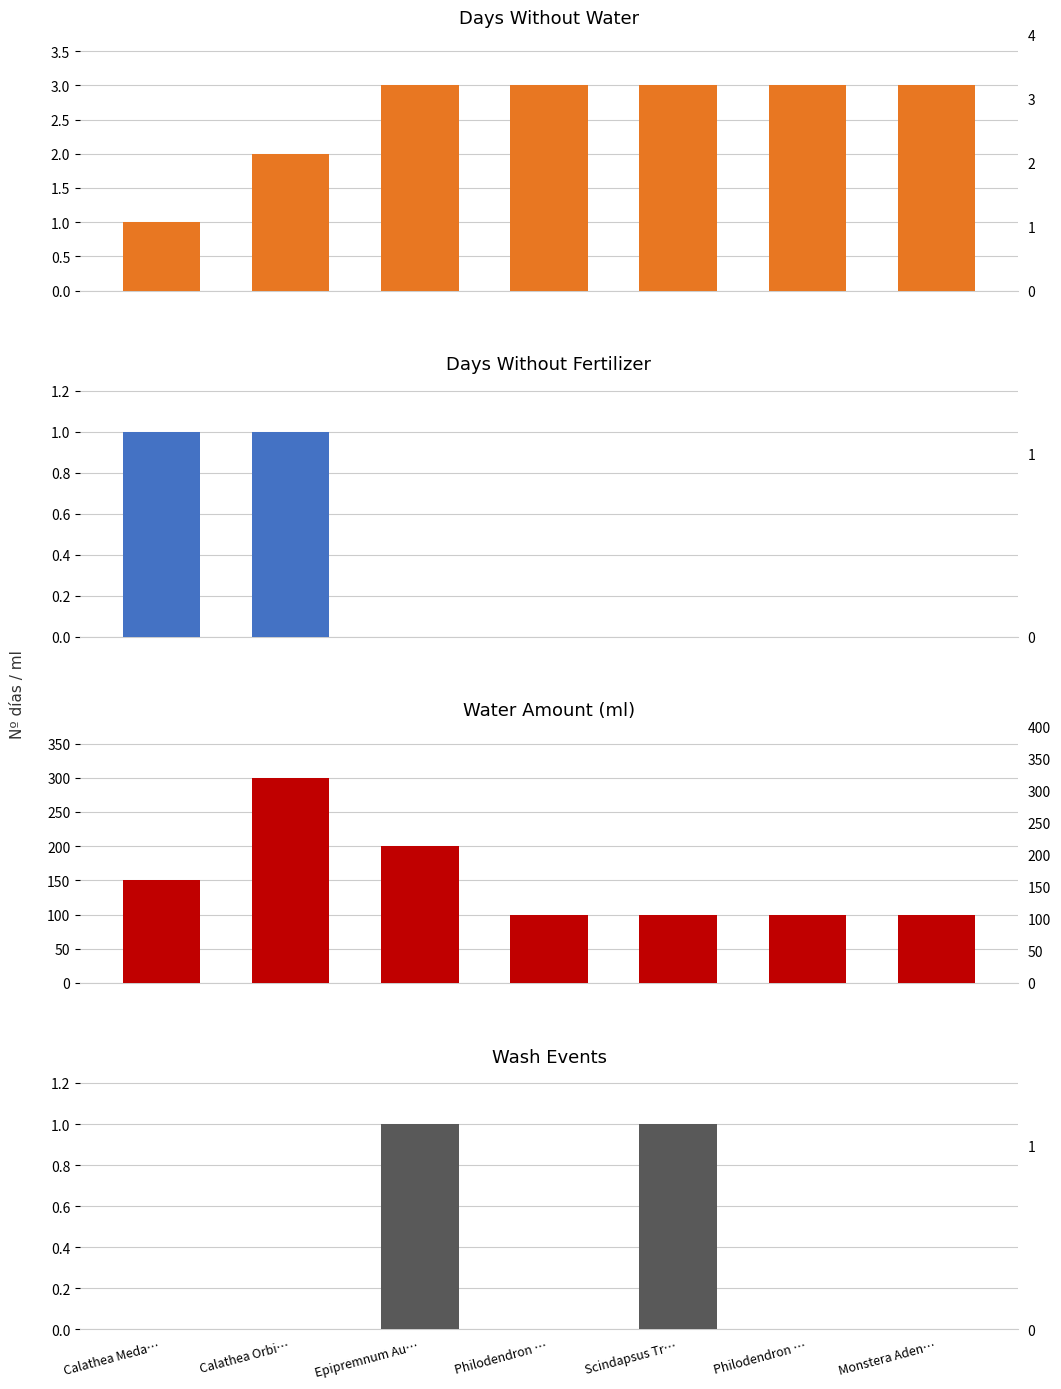

Reading left to right, what are all the values shown in this chart?

Days Without Water: Calathea Meda…=1	Calathea Orbi…=2	Epipremnum Au…=3	Philodendron …=3	Scindapsus Tr…=3	Philodendron …=3	Monstera Aden…=3
Days Without Fertilizer: Calathea Meda…=1	Calathea Orbi…=1	Epipremnum Au…=0	Philodendron …=0	Scindapsus Tr…=0	Philodendron …=0	Monstera Aden…=0
Water Amount (ml): Calathea Meda…=150	Calathea Orbi…=300	Epipremnum Au…=200	Philodendron …=100	Scindapsus Tr…=100	Philodendron …=100	Monstera Aden…=100
Wash Events: Calathea Meda…=0	Calathea Orbi…=0	Epipremnum Au…=1	Philodendron …=0	Scindapsus Tr…=1	Philodendron …=0	Monstera Aden…=0